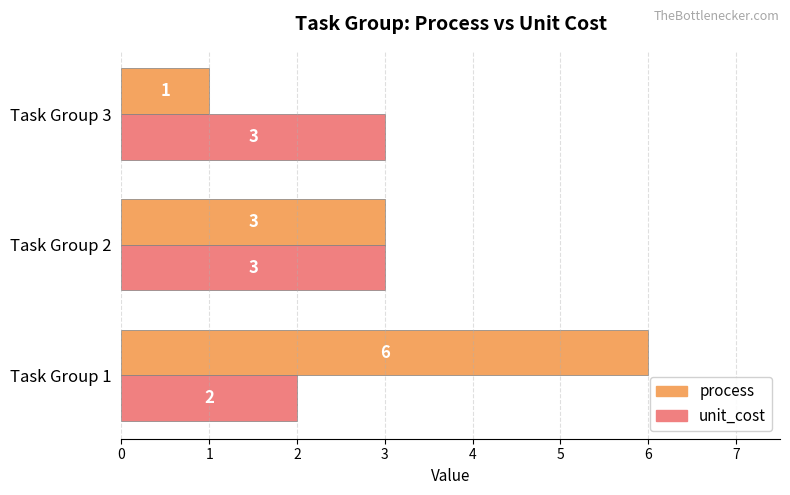

List the series in order of their peak value, highest first.

process, unit_cost